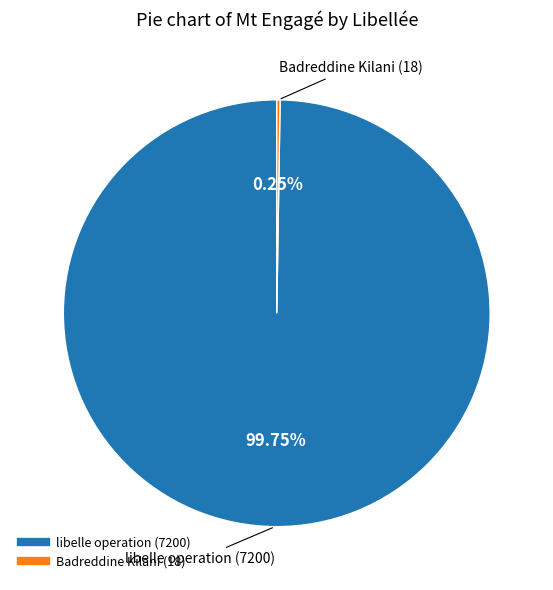

Does any single category account for the majority?

Yes